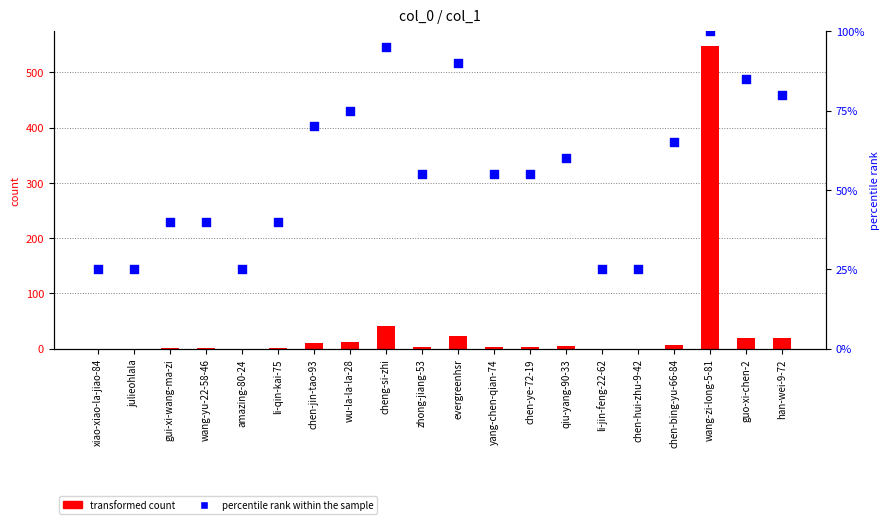

What is the total value across all series at xiao-xiao-la-jiao-84?

25.0